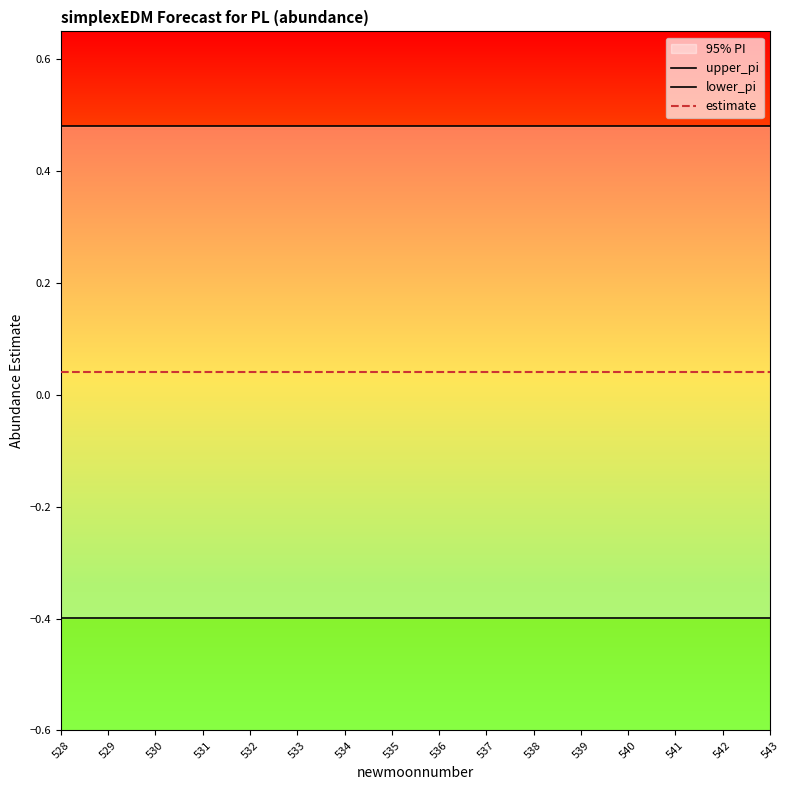

True or false: lower_pi and estimate cross at least once.

False